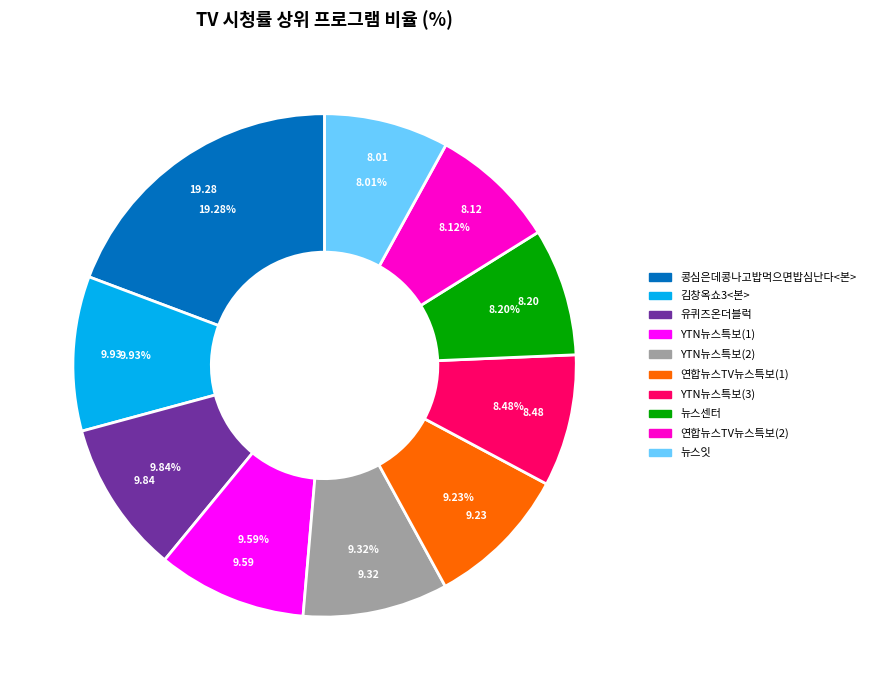

Which slice is the largest?

콩심은데콩나고밥먹으면밥심난다<본>